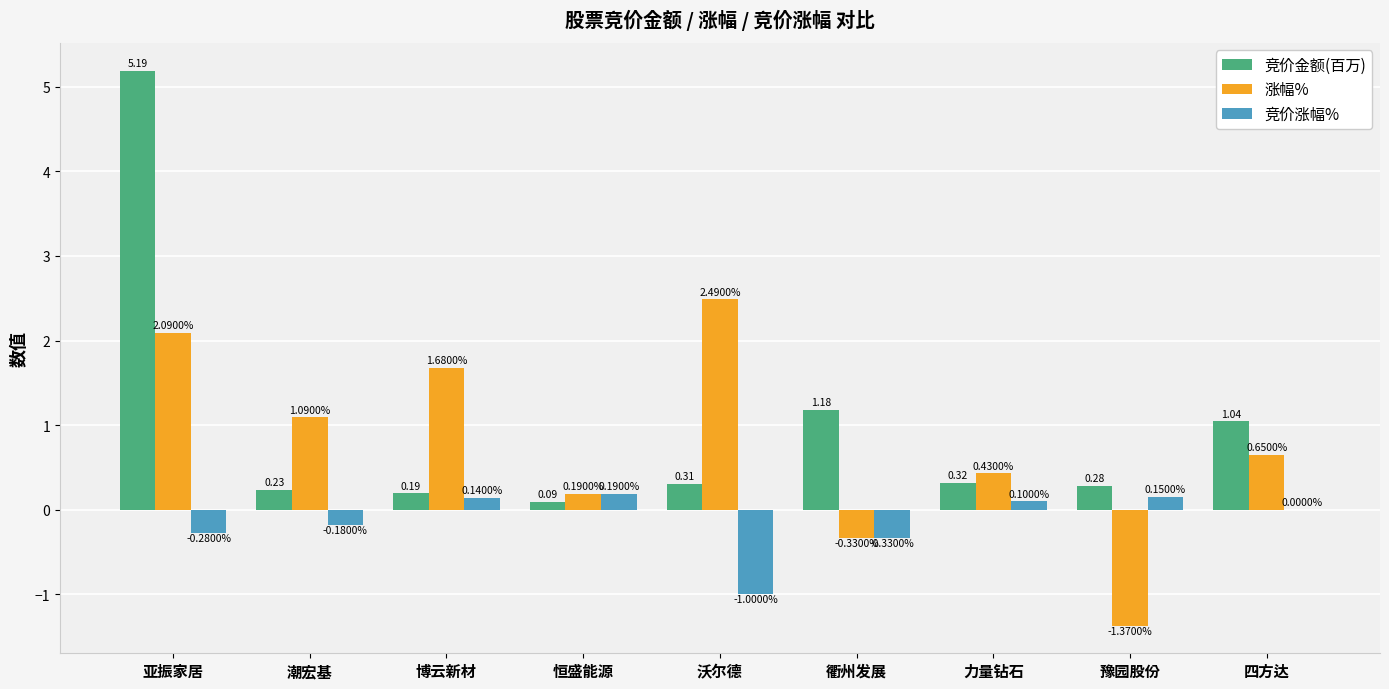

At which category is the sum across all series the highest?

亚振家居